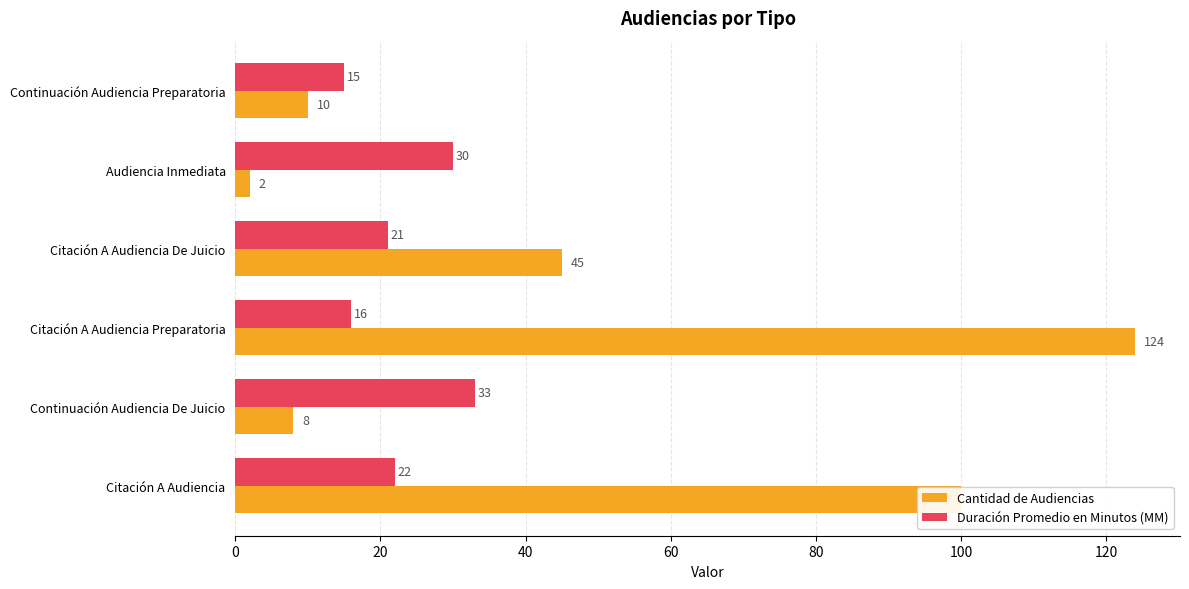

Is it true that Duración Promedio en Minutos (MM) equals 43 at Continuación Audiencia De Juicio?

False